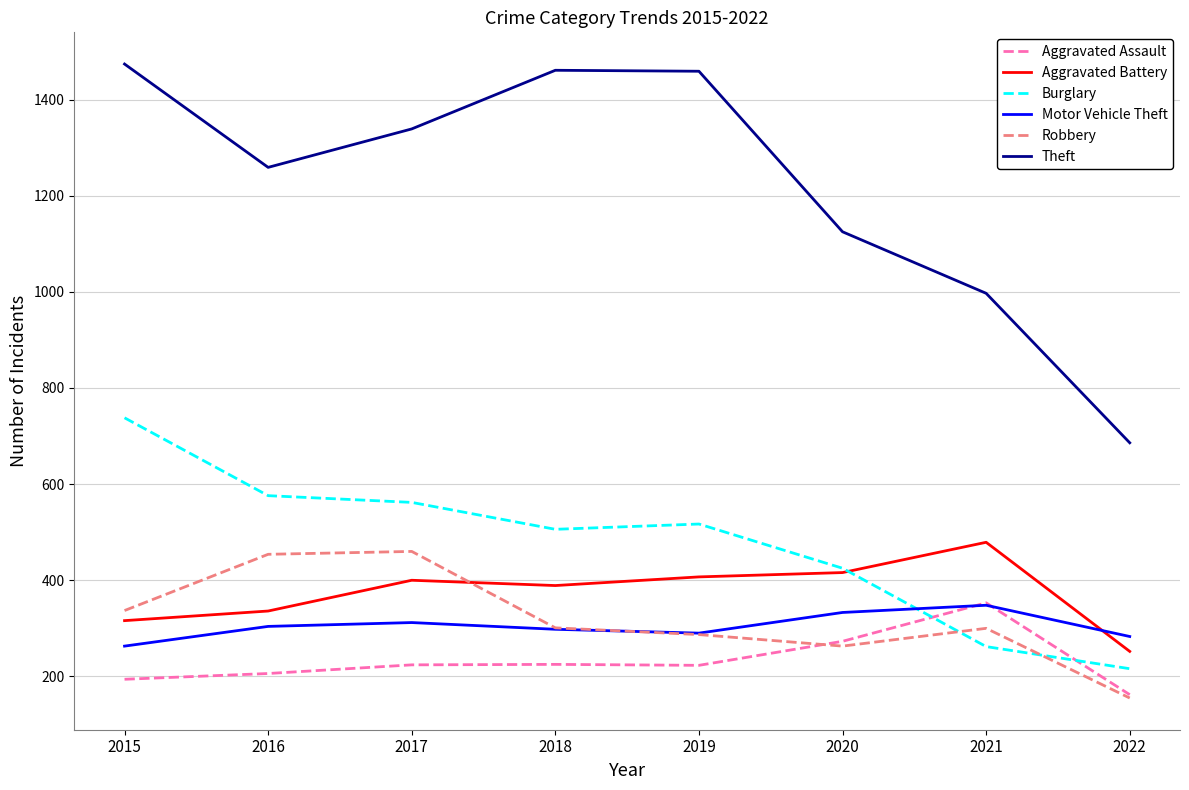

How many lines are shown in the chart?

6